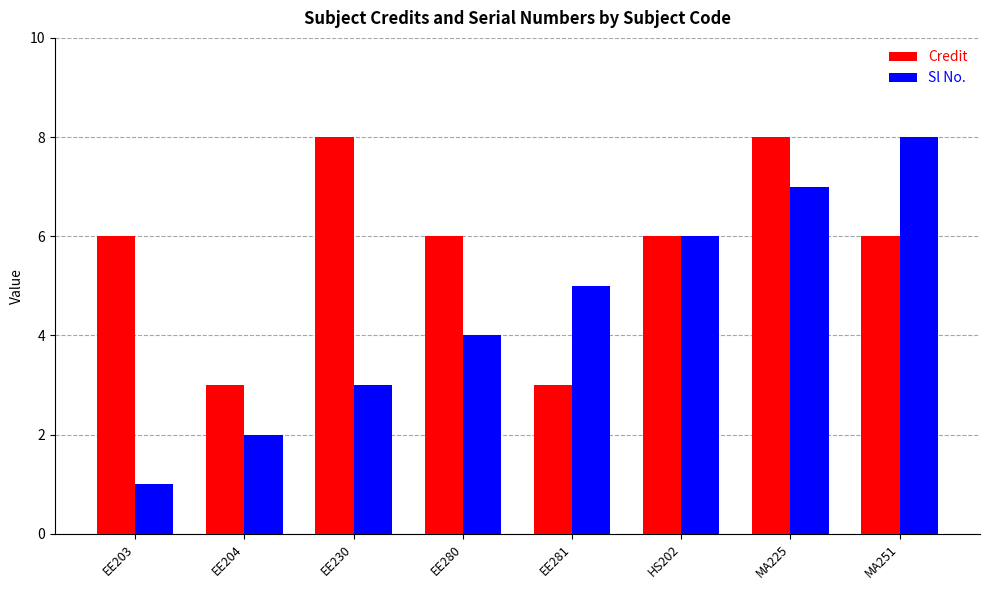

What is the greatest value displayed?

8